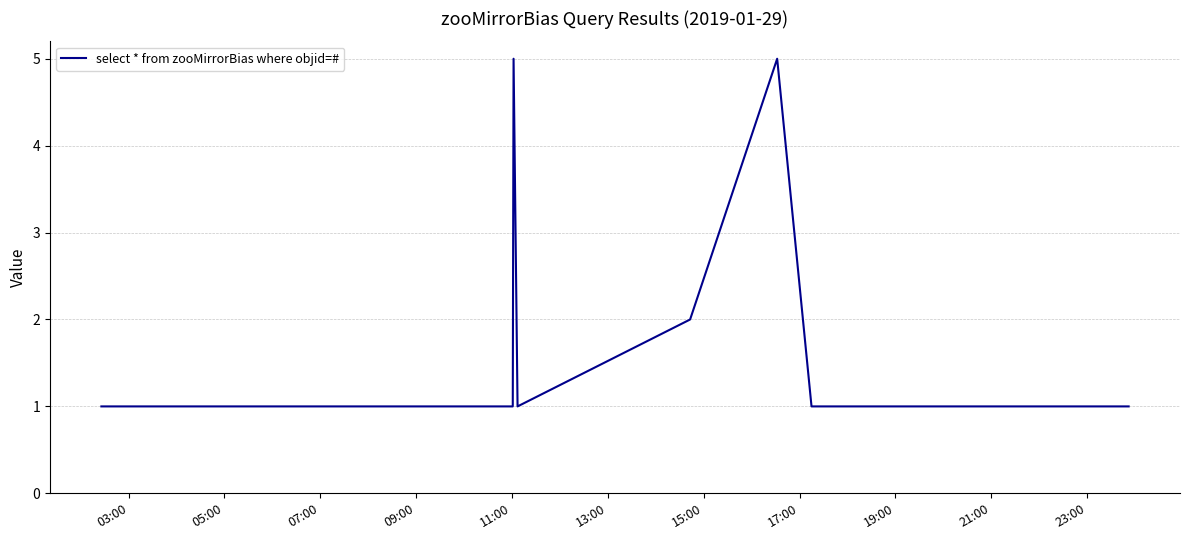

What is the difference between the maximum and minimum values?

4